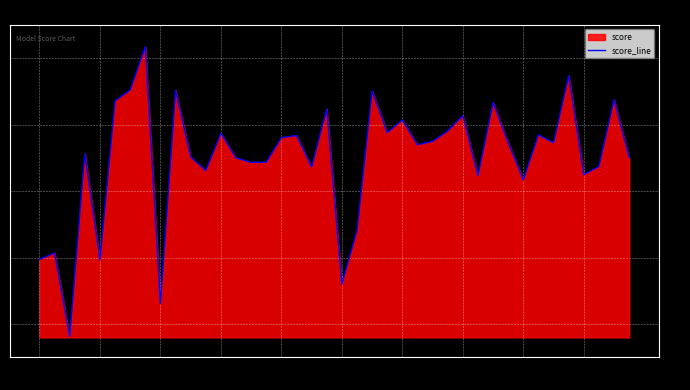

What is the difference between the maximum and minimum values?

0.4